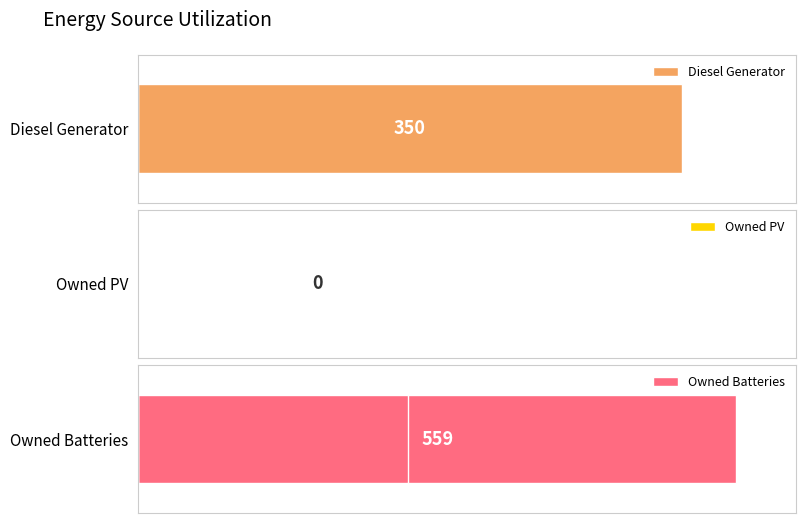

Which series has the largest total across all categories?

Owned Batteries